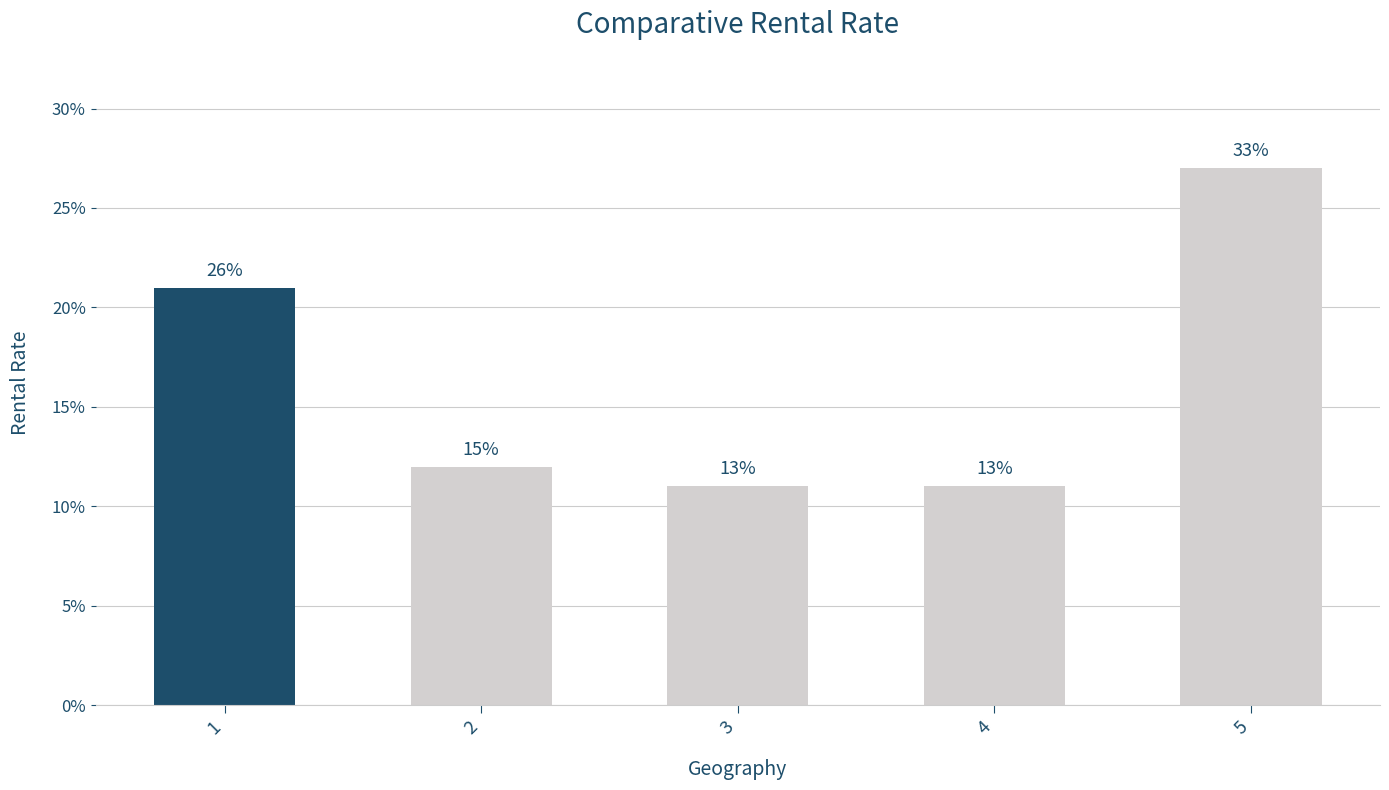

List the labels in order of value, smallest first.

3, 4, 2, 1, 5